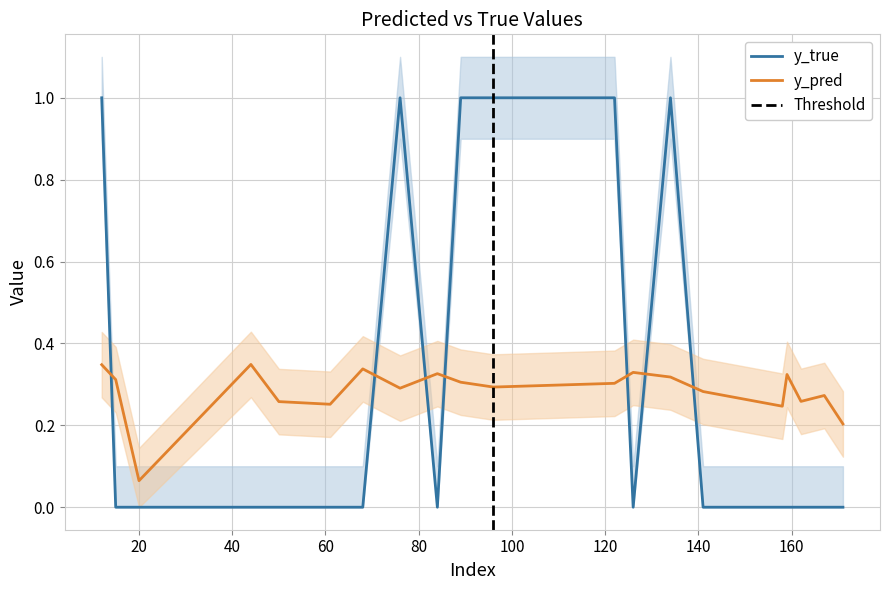

What is the value of the y_true point at the 11th from the left?

1.0